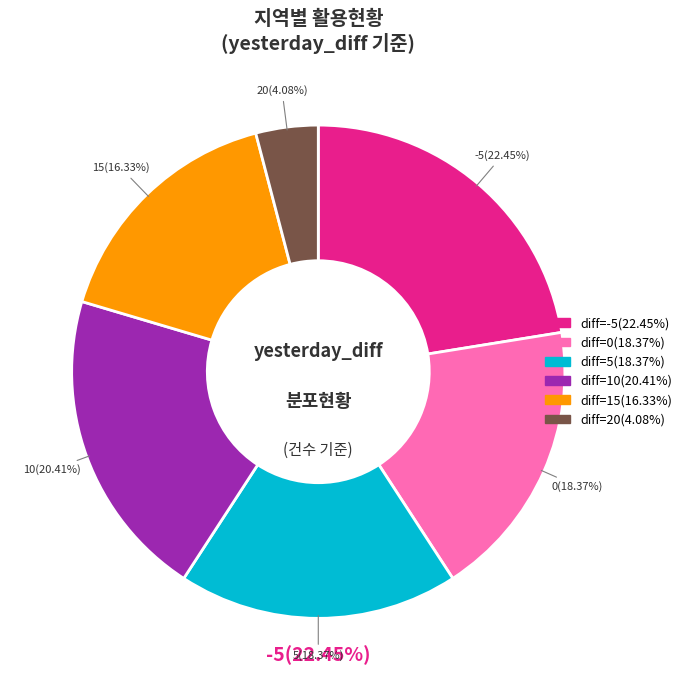

The 15 slice represents 16% of the pie. True or false?

True